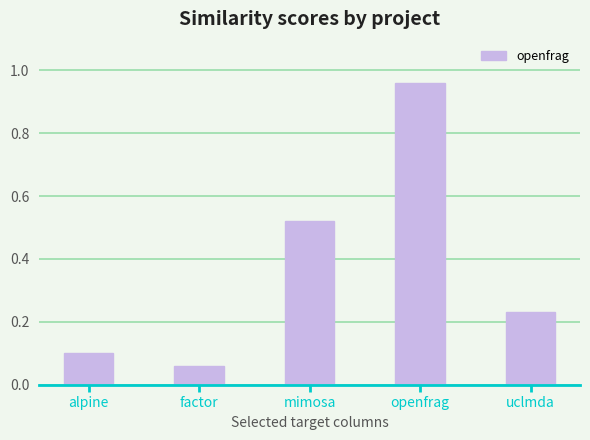

What is the change in value from alpine to mimosa?

+0.4